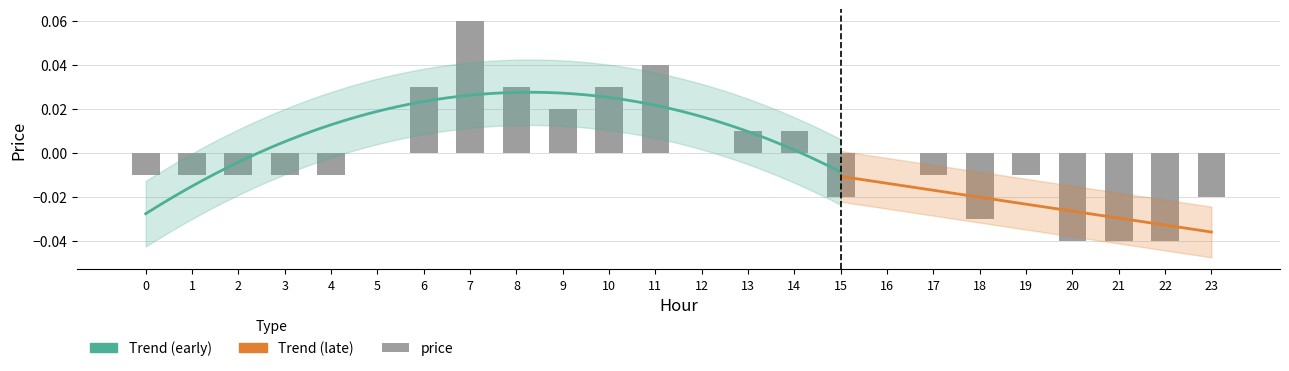

What is the difference between the second highest and minimum values?

0.1